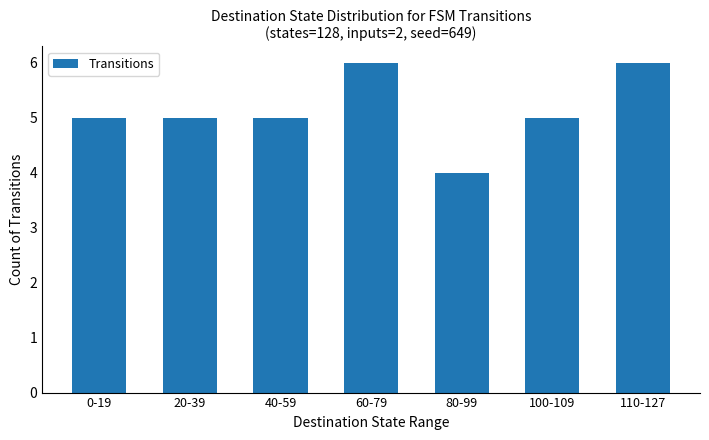

True or false: the data shows 5 at 0-19.

True